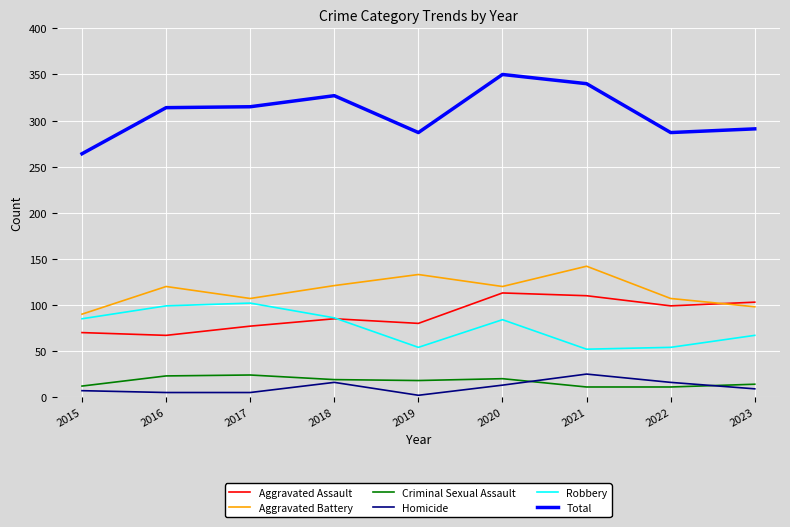

At which category does the chart reach its peak across all series?

2020